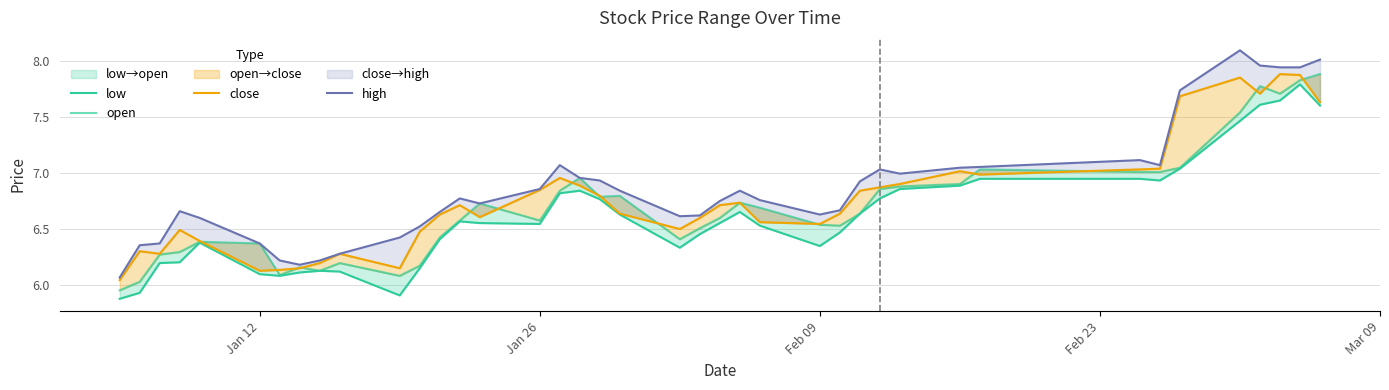

At which label is close closest to 6?

Jan 12